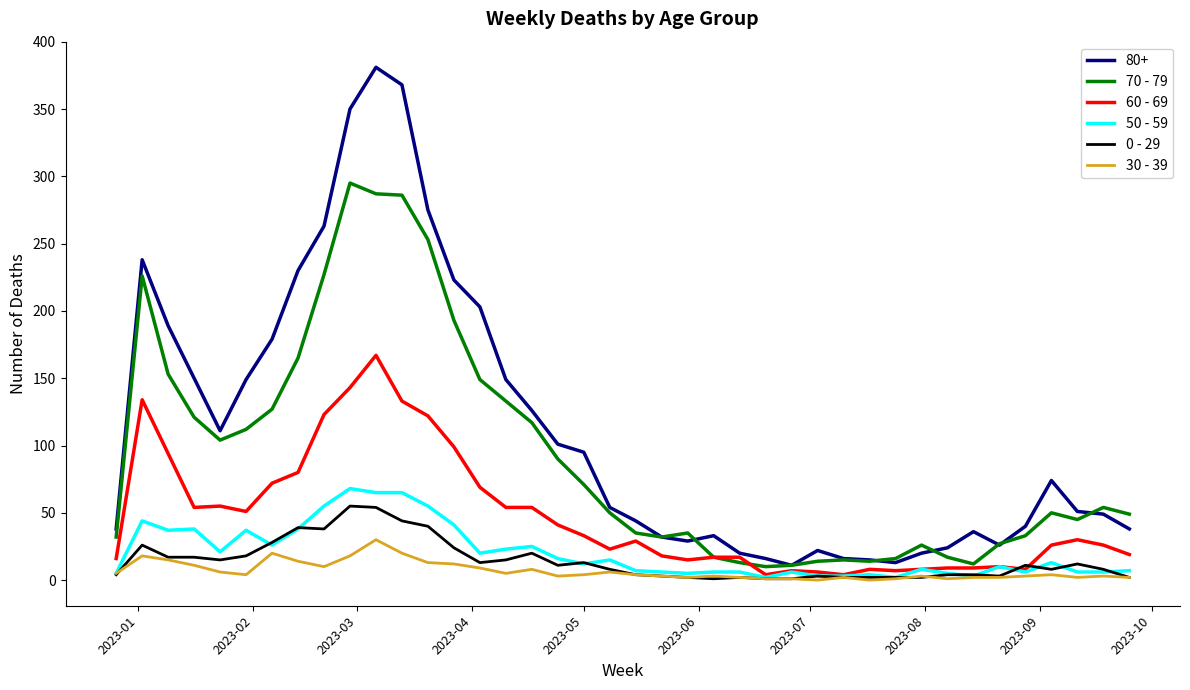

True or false: 0 - 29 and 80+ cross at least once.

False